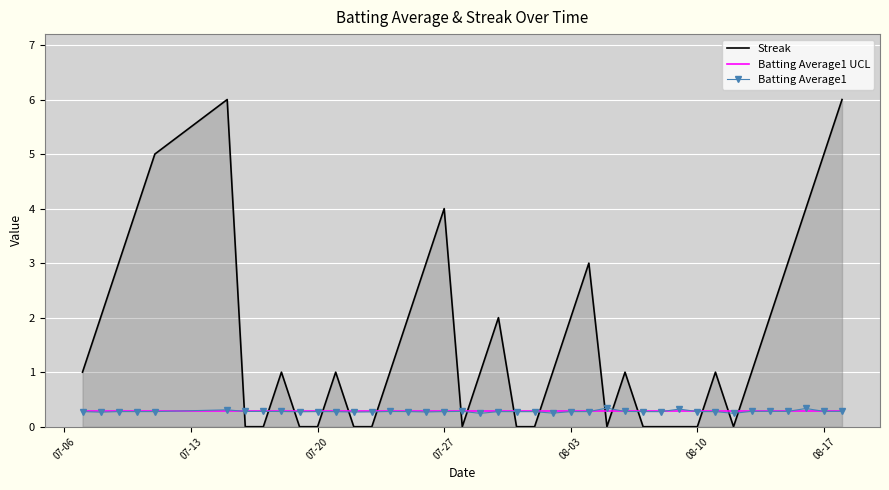

True or false: Streak and Batting Average1 intersect in this chart.

True